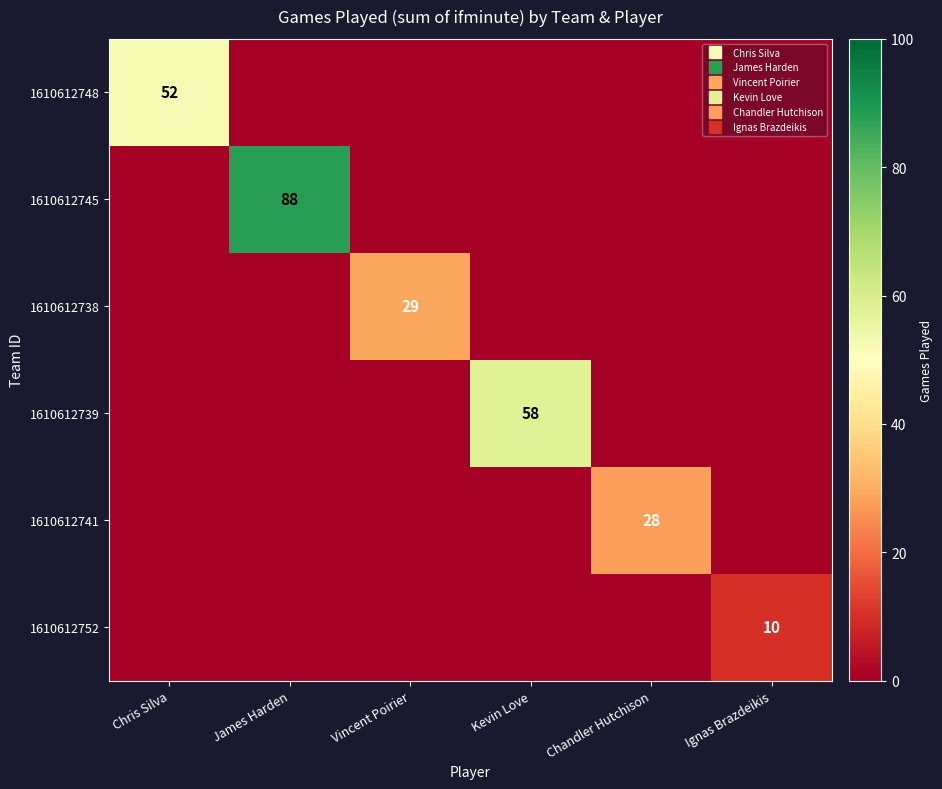

Which series has the largest total across all categories?

1610612745